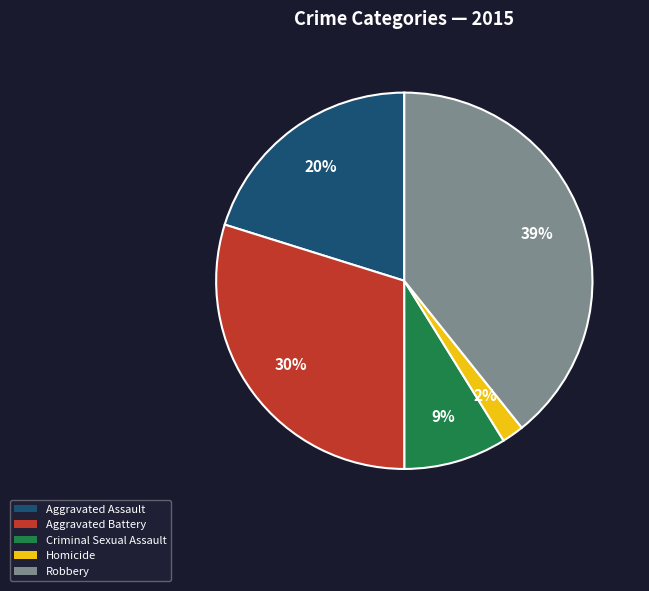

True or false: Aggravated Battery accounts for 30% of the total.

True